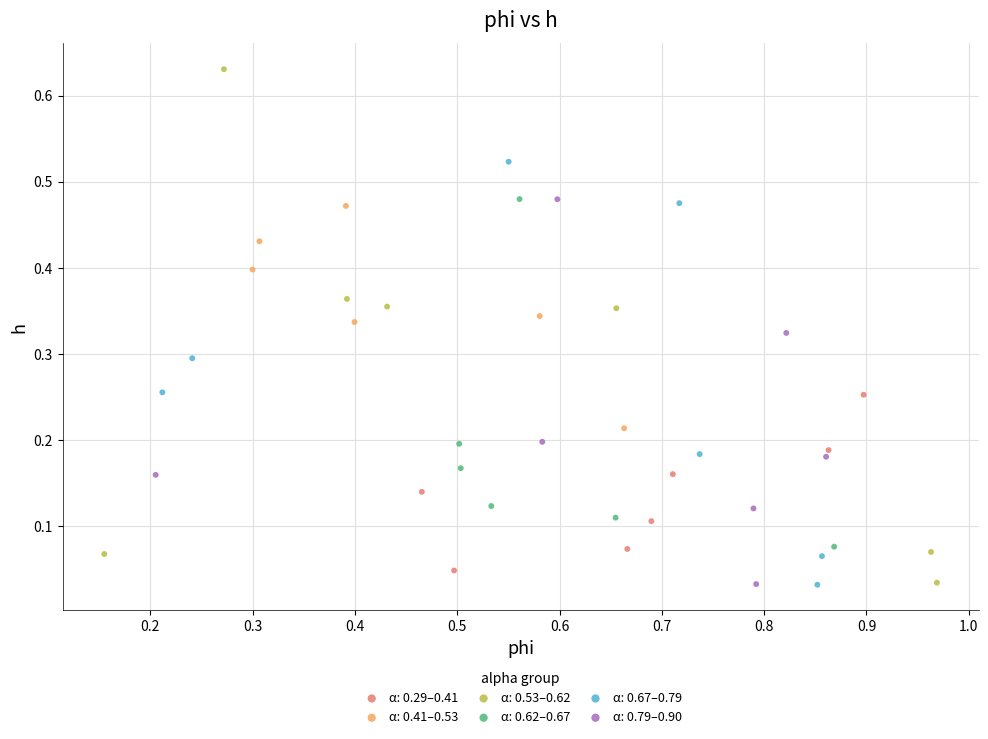

Which series contains the highest Y value?

α: 0.53–0.62